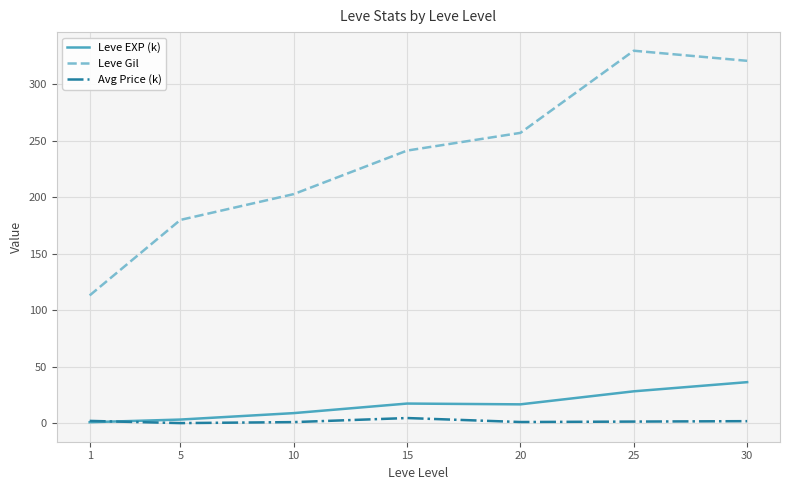

Count the number of data series in this chart.

3